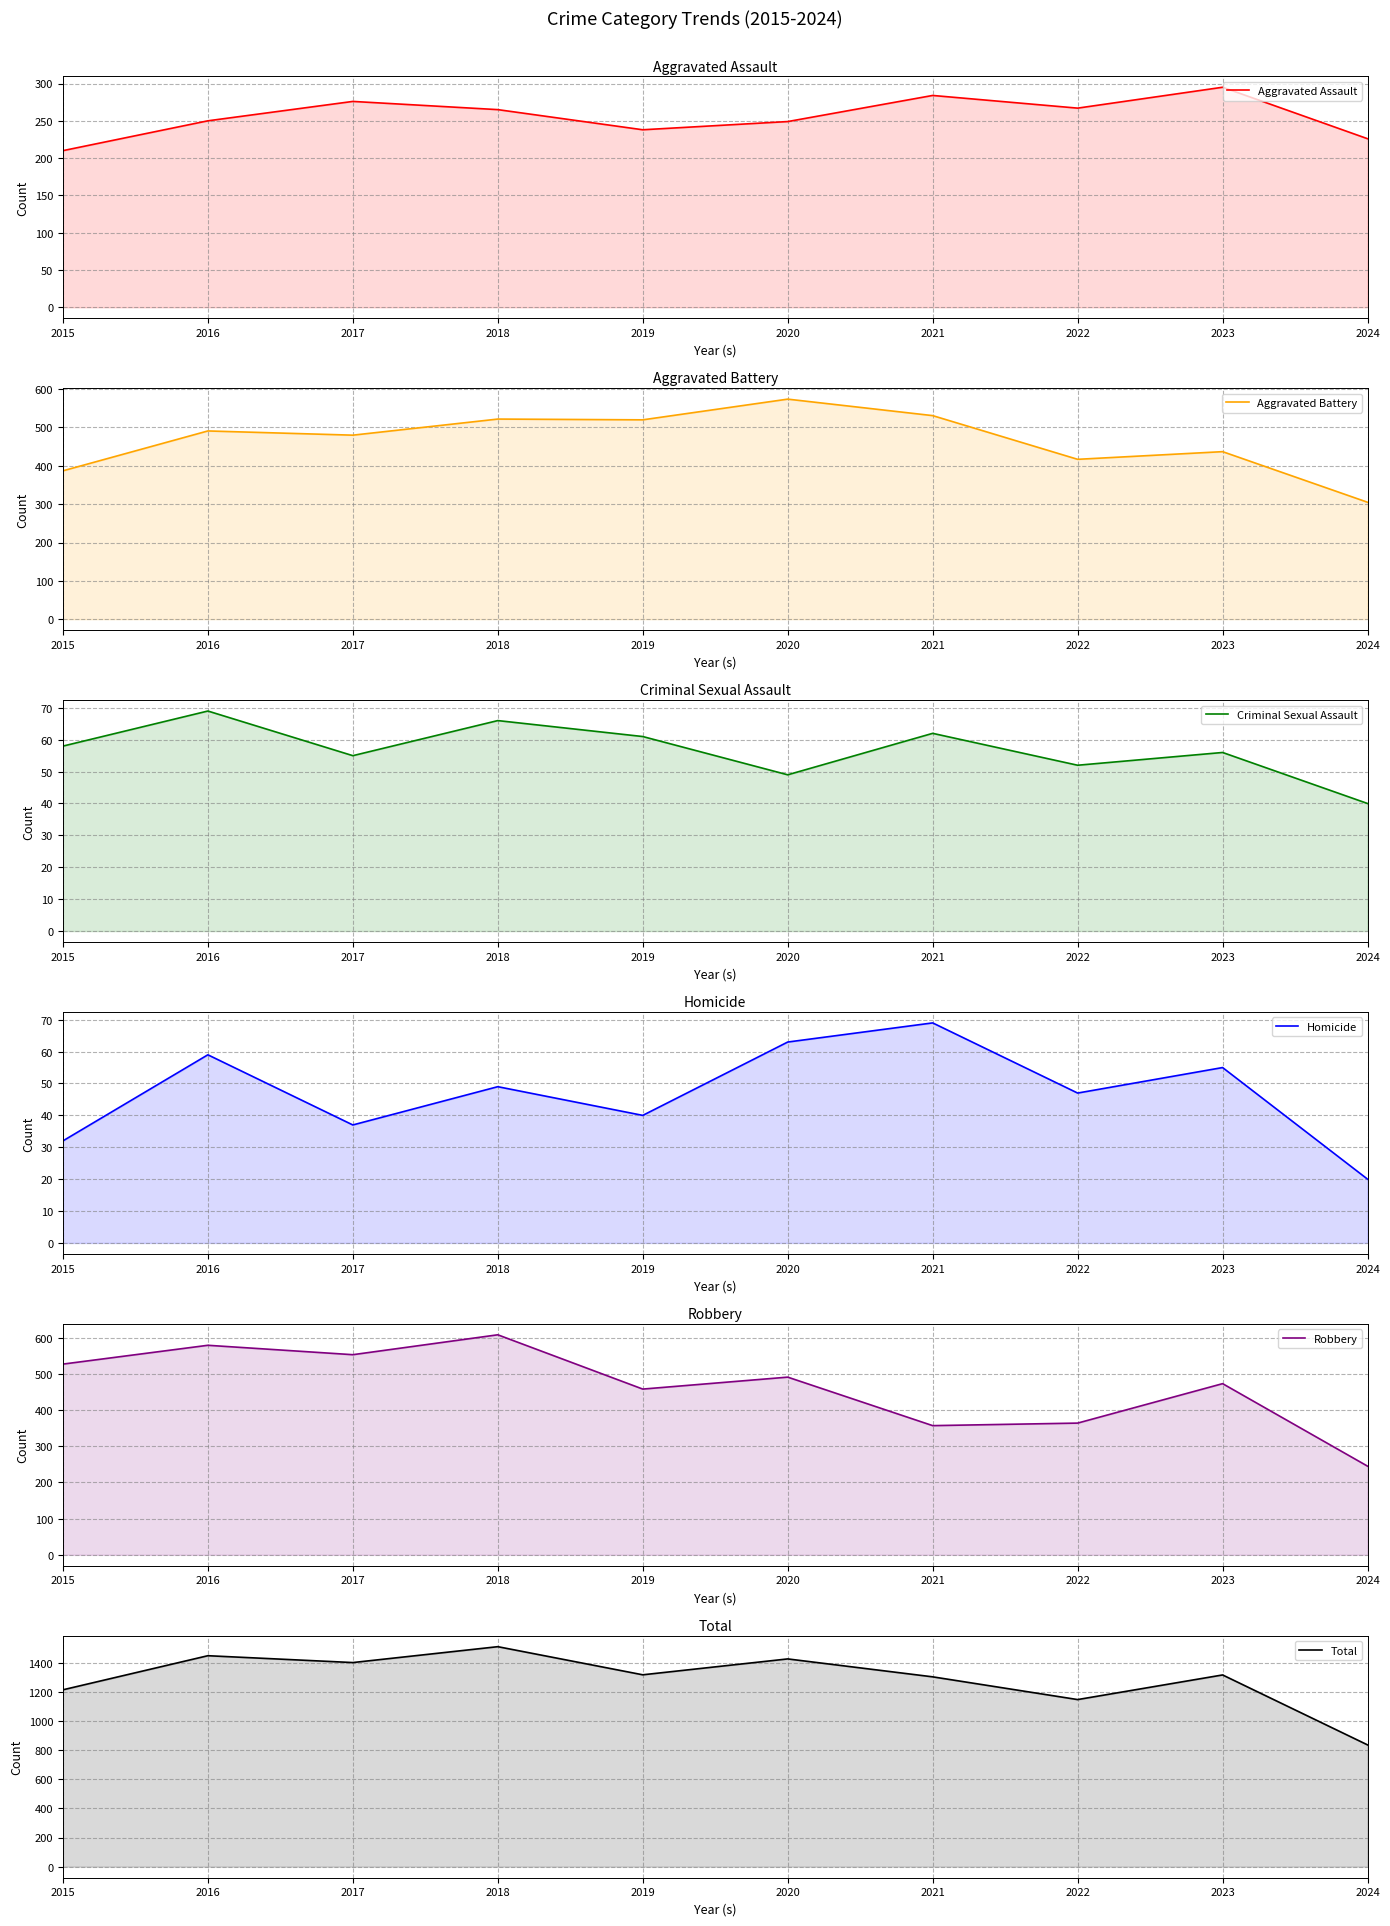

What is the minimum value for Robbery?

245